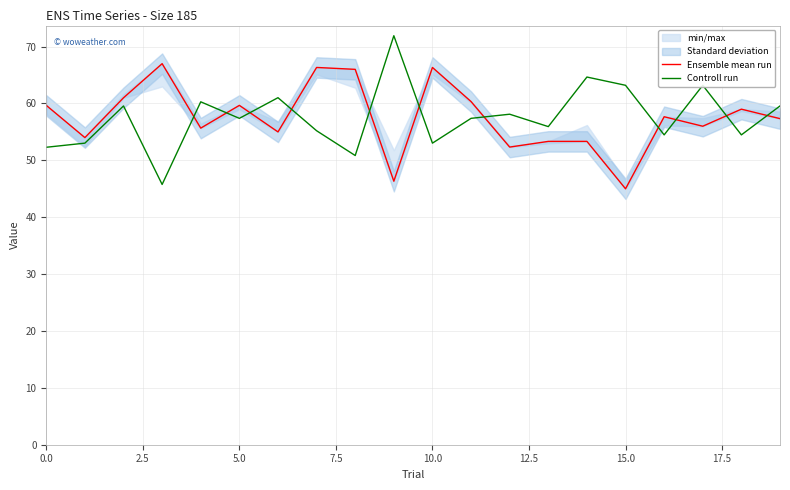

At 10, list the series in order from smallest to largest.

Controll run, Ensemble mean run